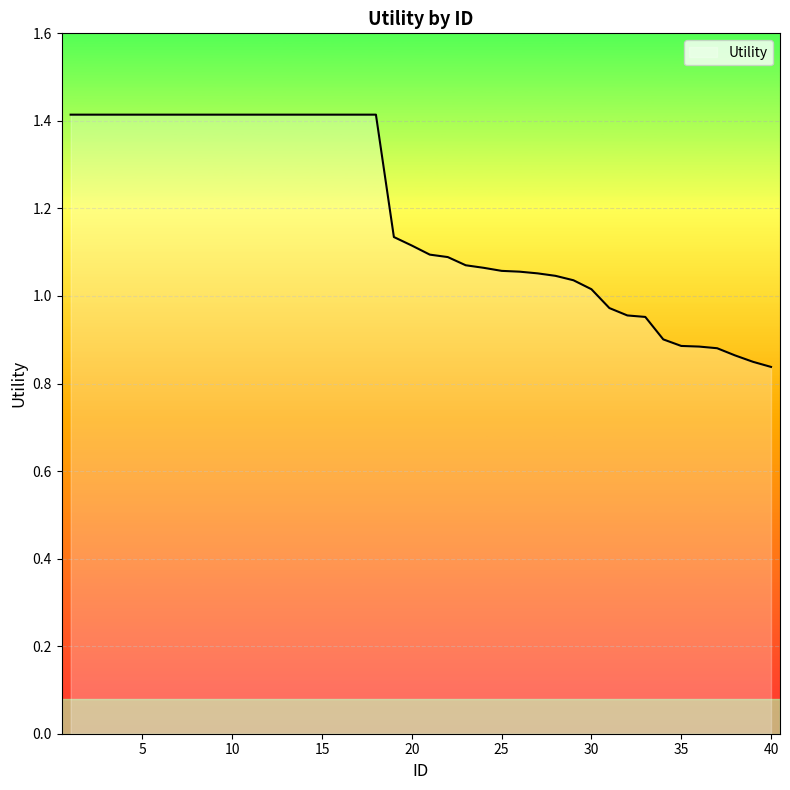

What is the greatest value displayed?

1.4